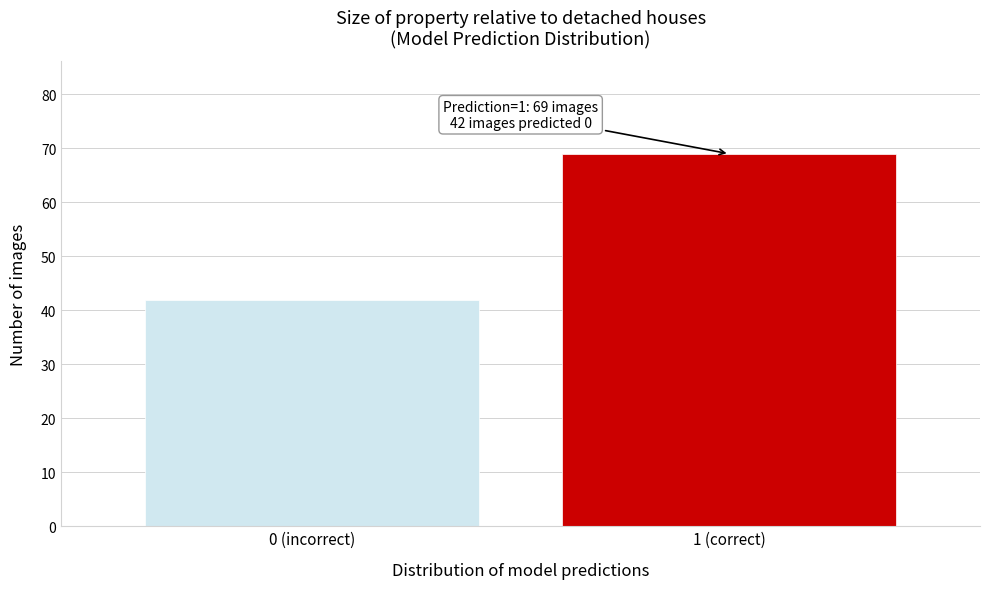

Reading left to right, transcribe all the data shown in this chart.

42	69